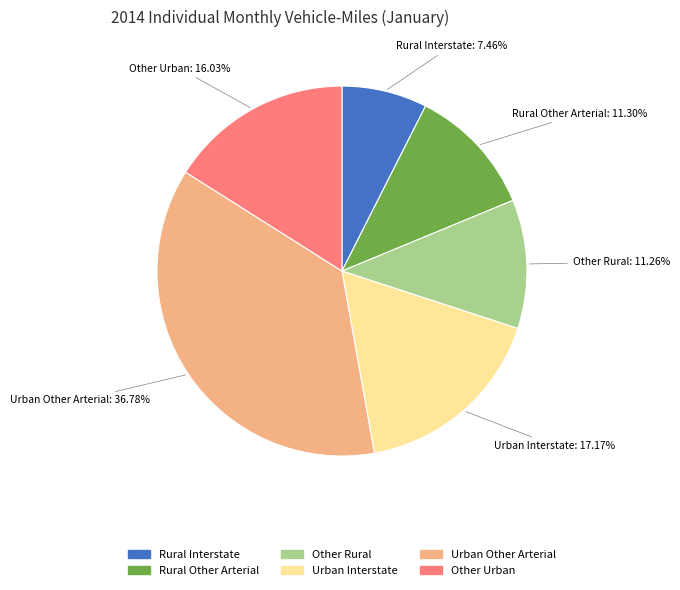

Does Other Urban account for over 50% of the chart?

No